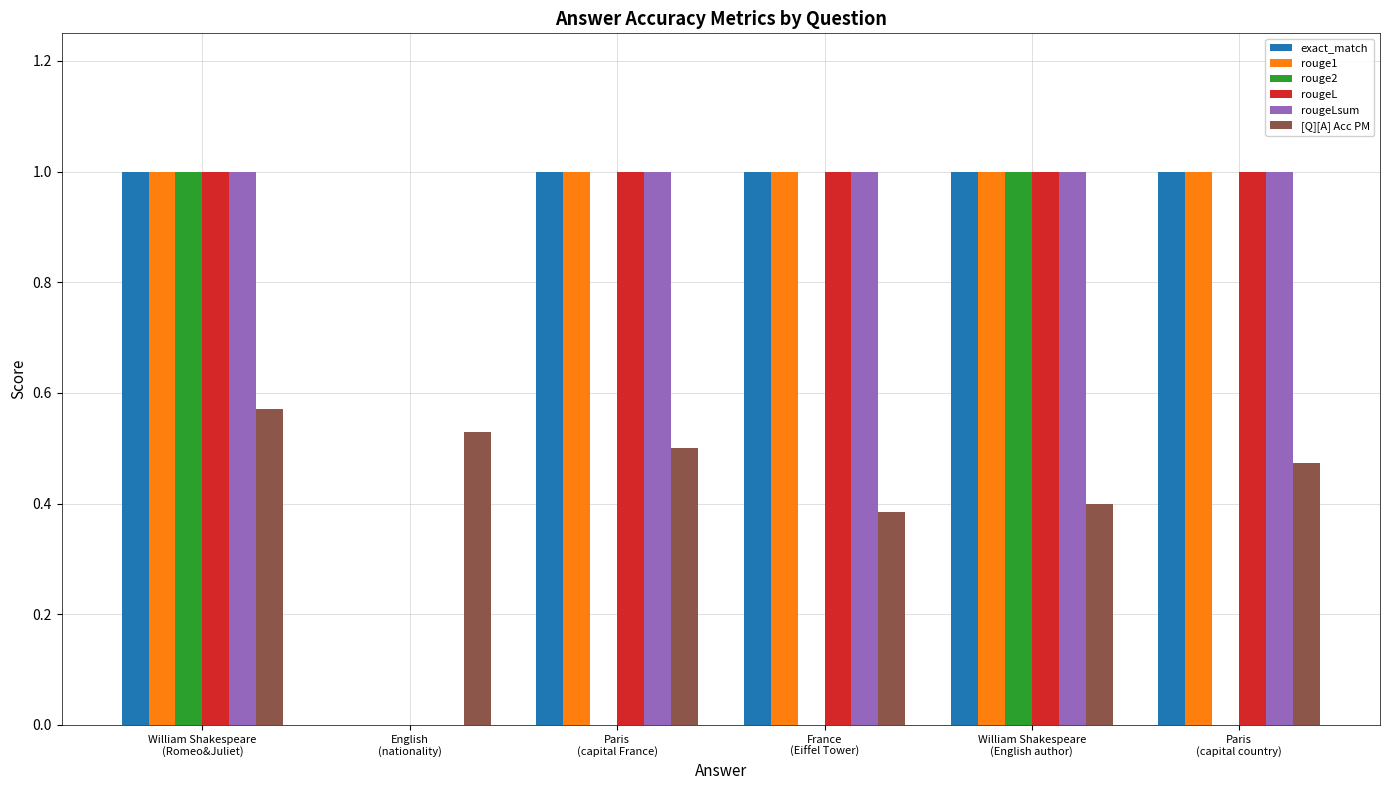

What is the maximum value for rouge1?

1.0